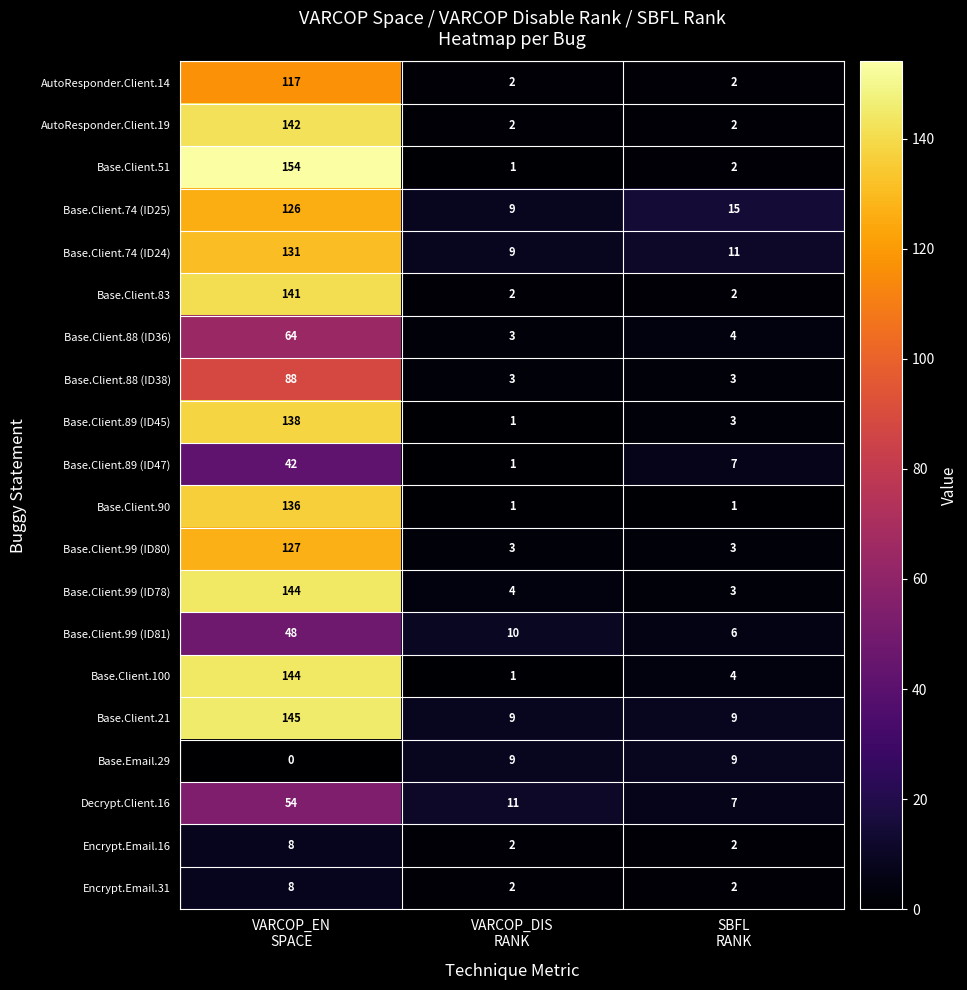

What is the difference between the highest and lowest values at VARCOP_EN
SPACE?

154